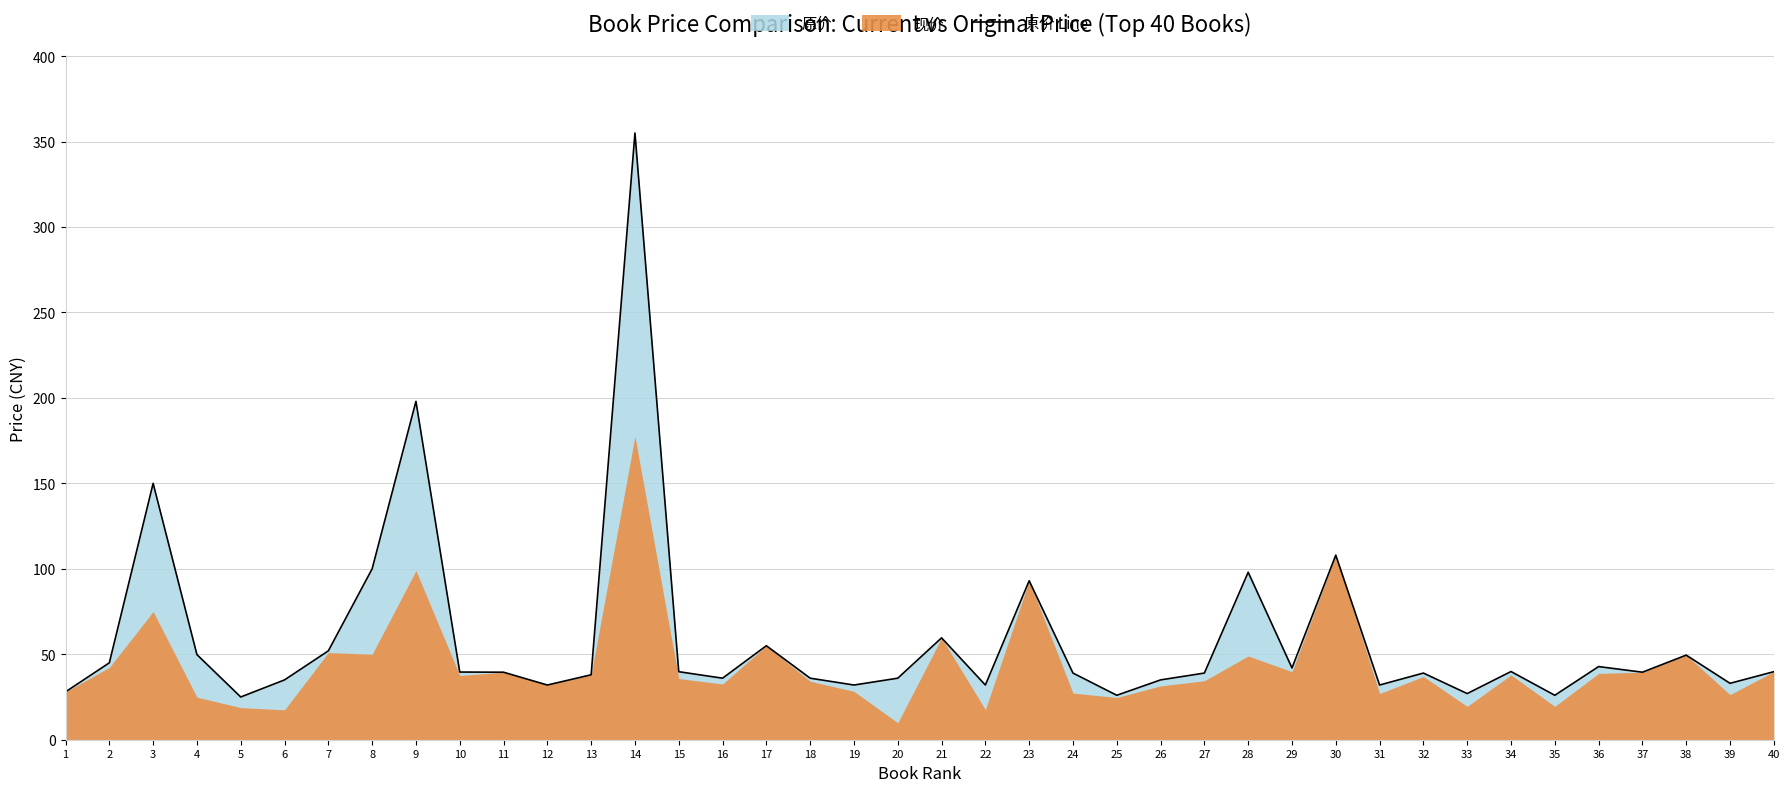

Where is 原价 Line nearest to the value 190?

9